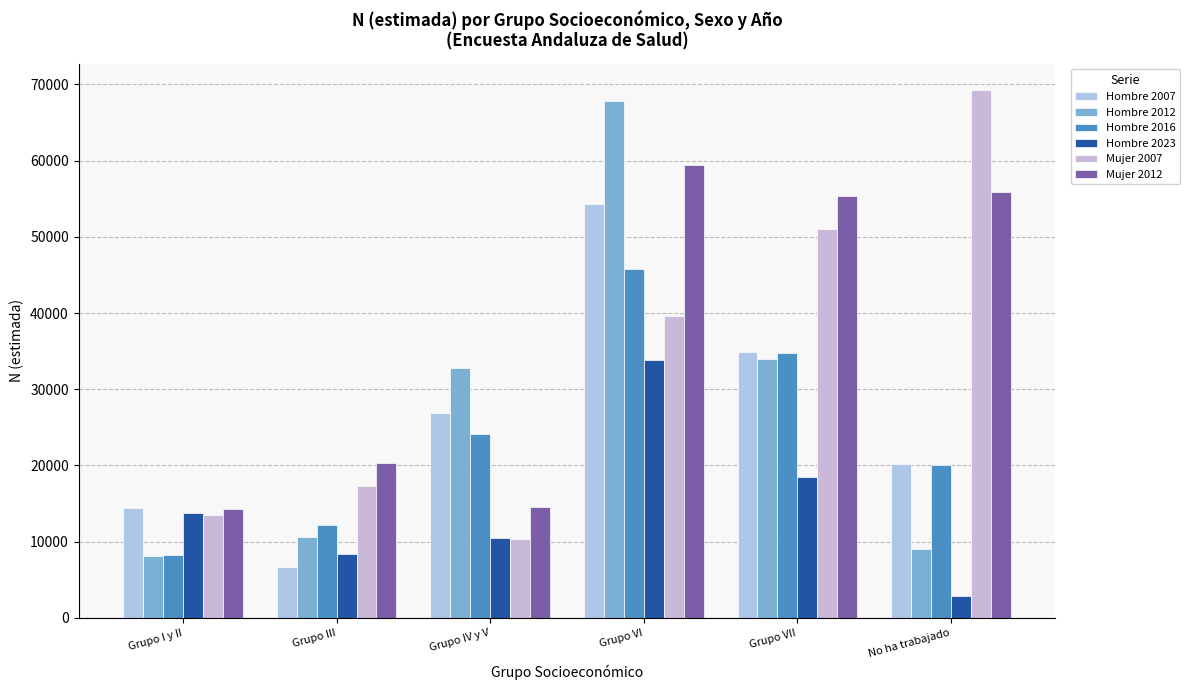

What is the total value across all series at Grupo VI?

300771